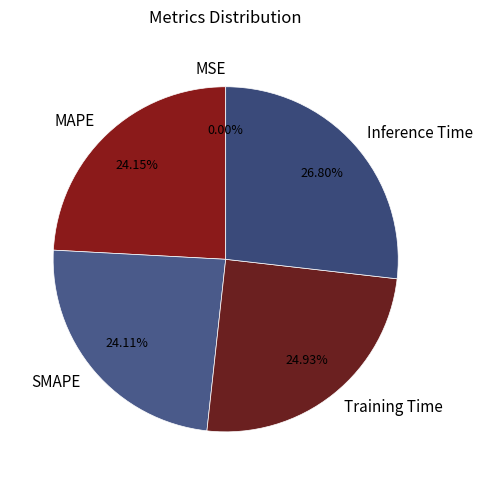

What is the total percentage of Training Time and Inference Time?

51.7%